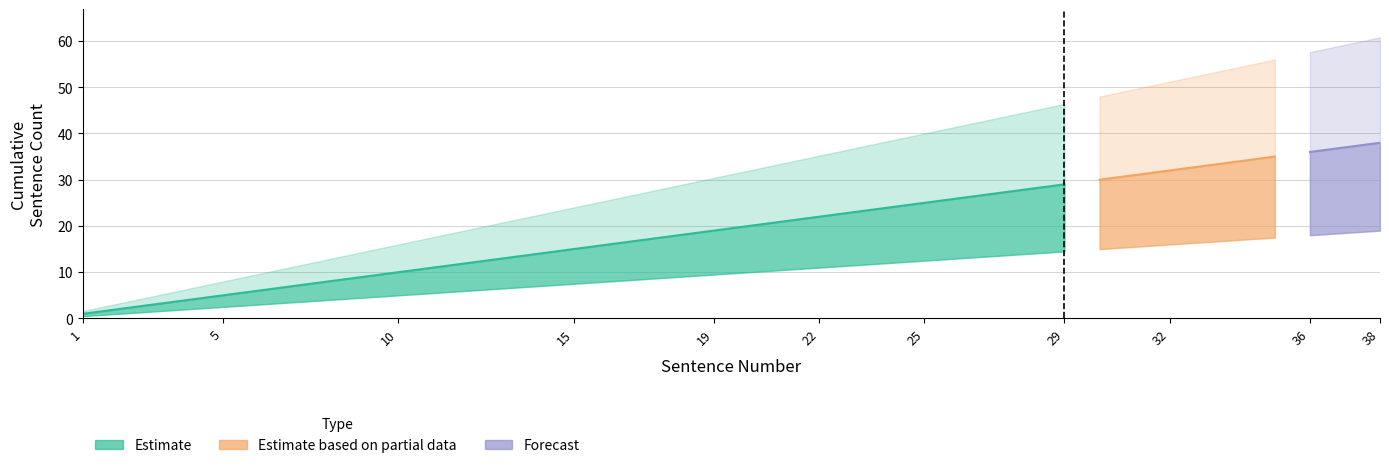

Rank the categories by Estimate_mid value from lowest to highest.

1, 2, 3, 4, 5, 6, 7, 8, 9, 10, 11, 12, 13, 14, 15, 16, 17, 18, 19, 20, 21, 22, 23, 24, 25, 26, 27, 28, 29, 30, 31, 32, 33, 34, 35, 36, 37, 38